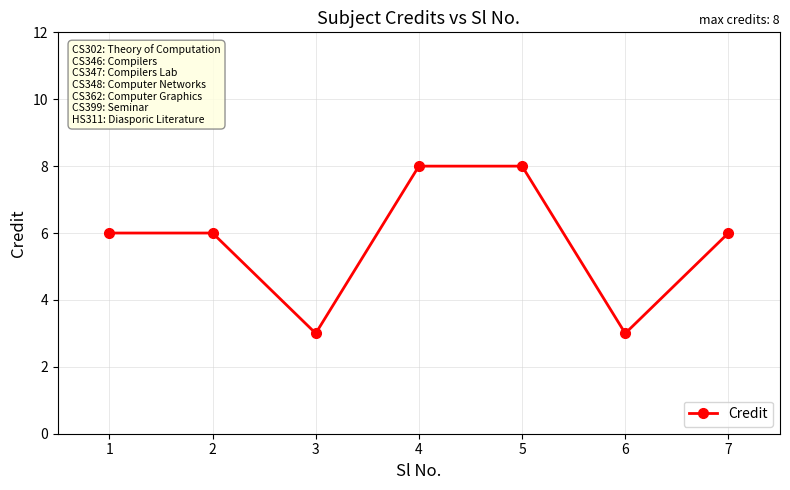

How many distinct data groups are displayed?

1